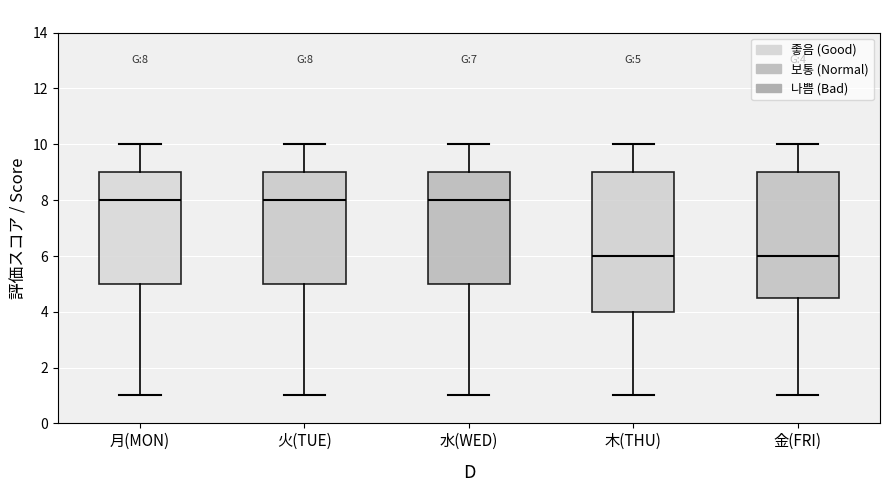

Which box is the tallest, from its lower edge to its upper edge?

木(THU)